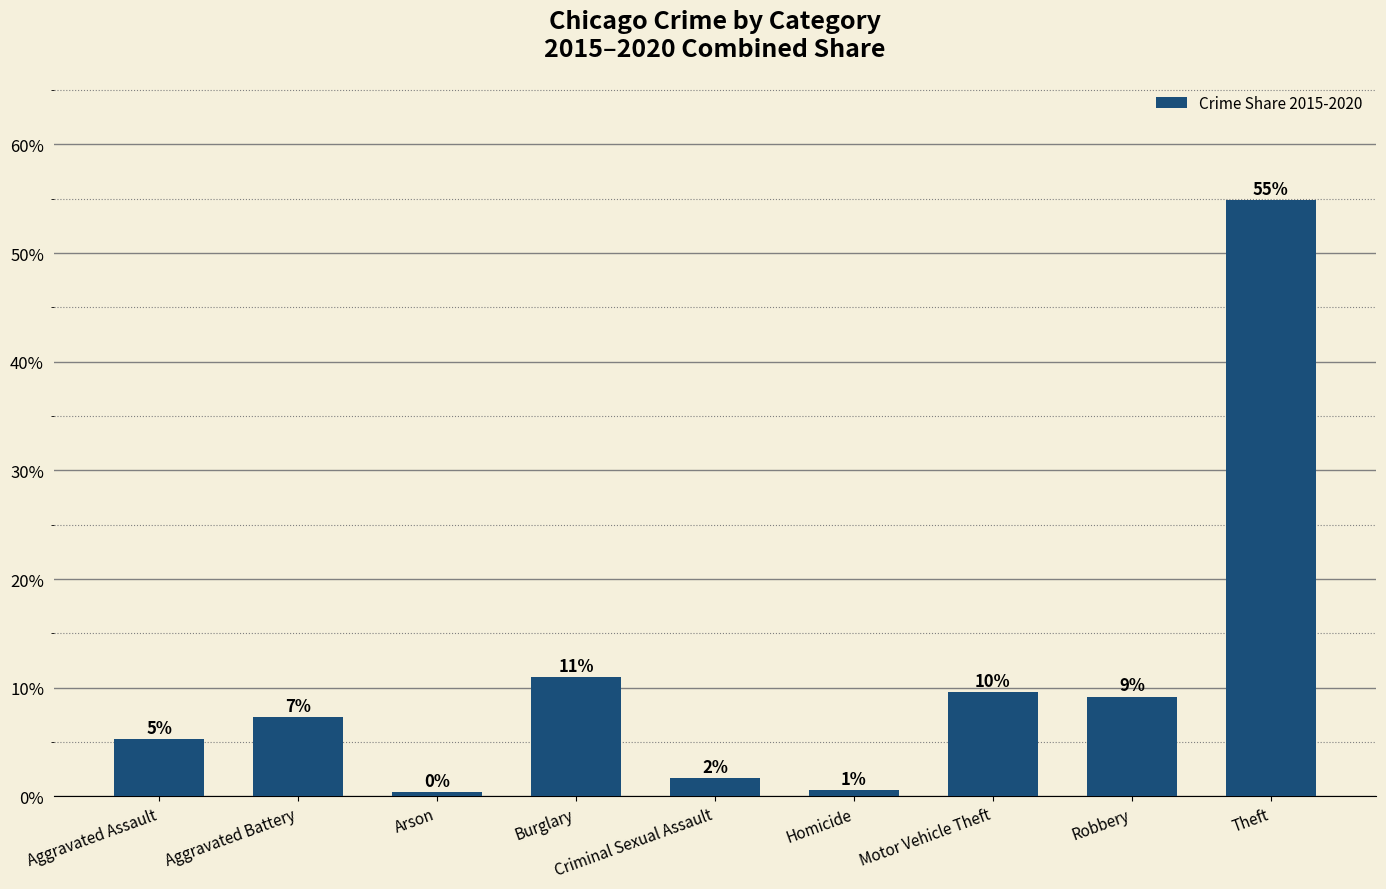

Where is the data nearest to the value 0?

Arson